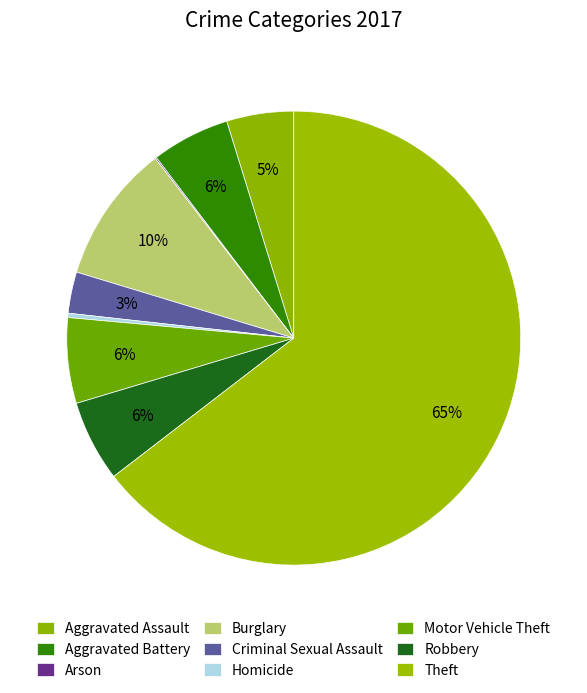

To the nearest percent, what portion does Motor Vehicle Theft represent?

6%